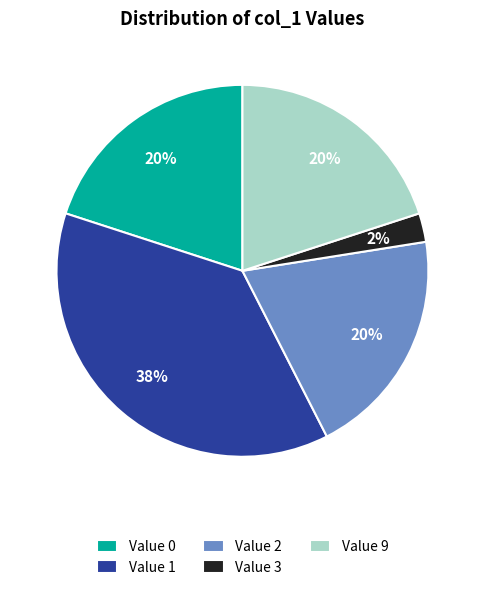

What percentage is the Value 2 slice, to the nearest percent?

20%